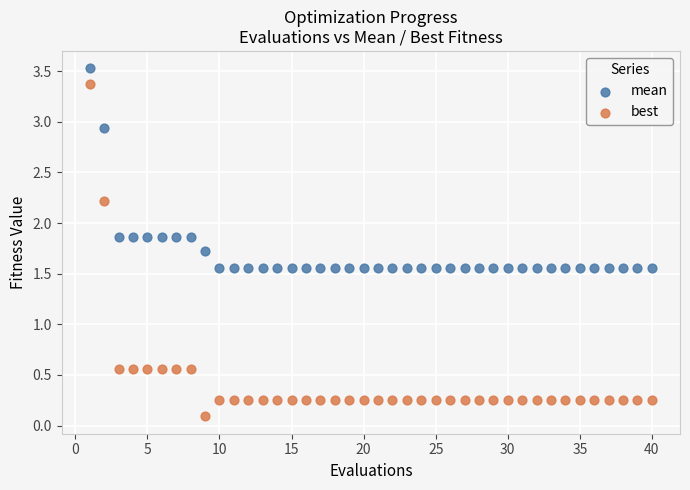

Which series contains the lowest Y value?

best